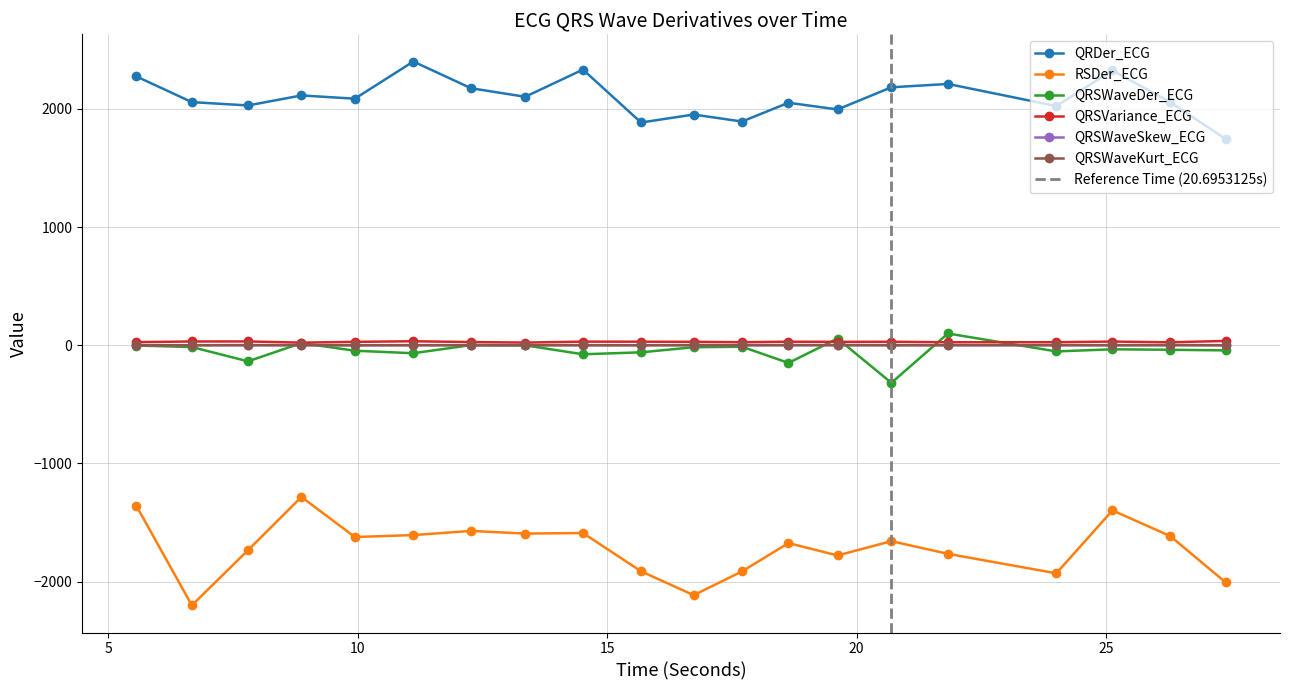

What is the label of the 1st point from the right?

27.390625